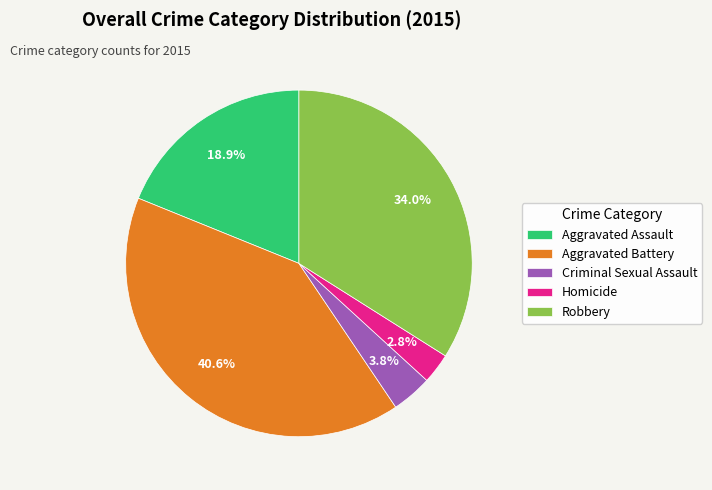

The Aggravated Battery slice represents 41% of the pie. True or false?

True